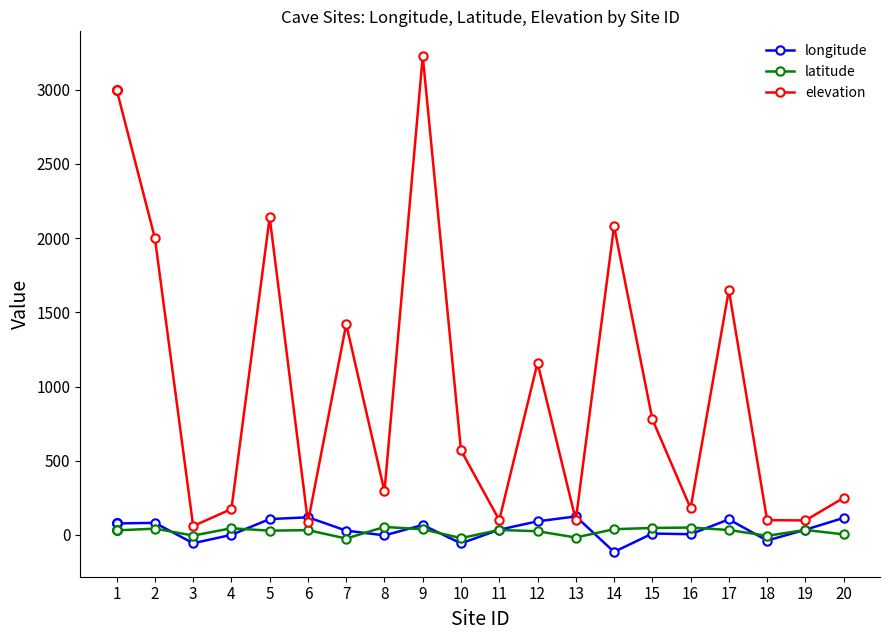

True or false: longitude and latitude intersect in this chart.

True